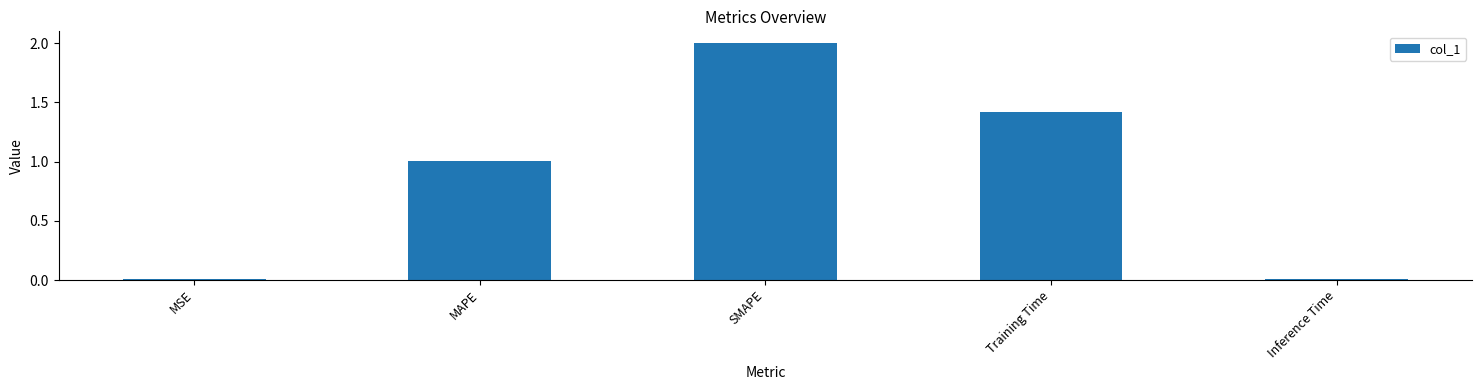

Is it true that the value at SMAPE is 2.0?

True